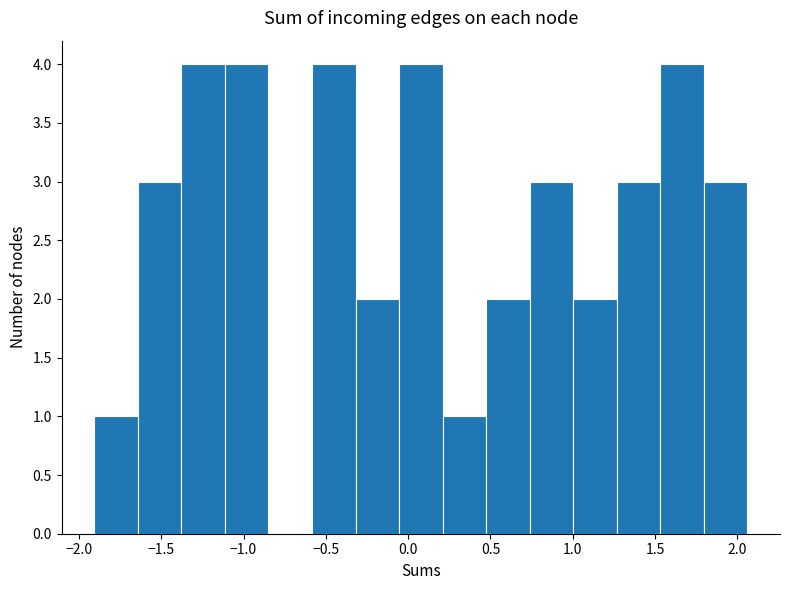

How tall is the bar that spans -0.60 to -0.30 on the x-axis? Neither the bar edges nor the heights are printed on the chart, so give them approximately, as read against the axes.

4